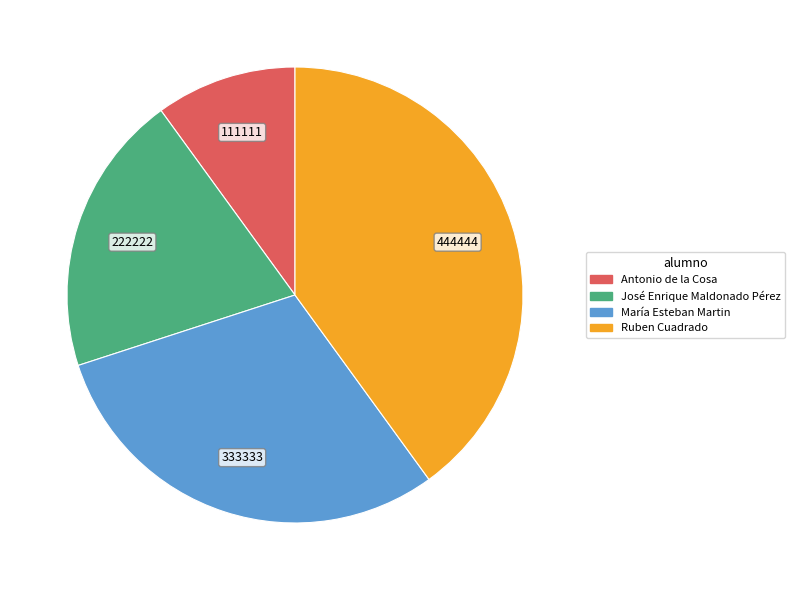

What is the ratio of the value at José Enrique Maldonado Pérez to the value at Ruben Cuadrado?

0.5